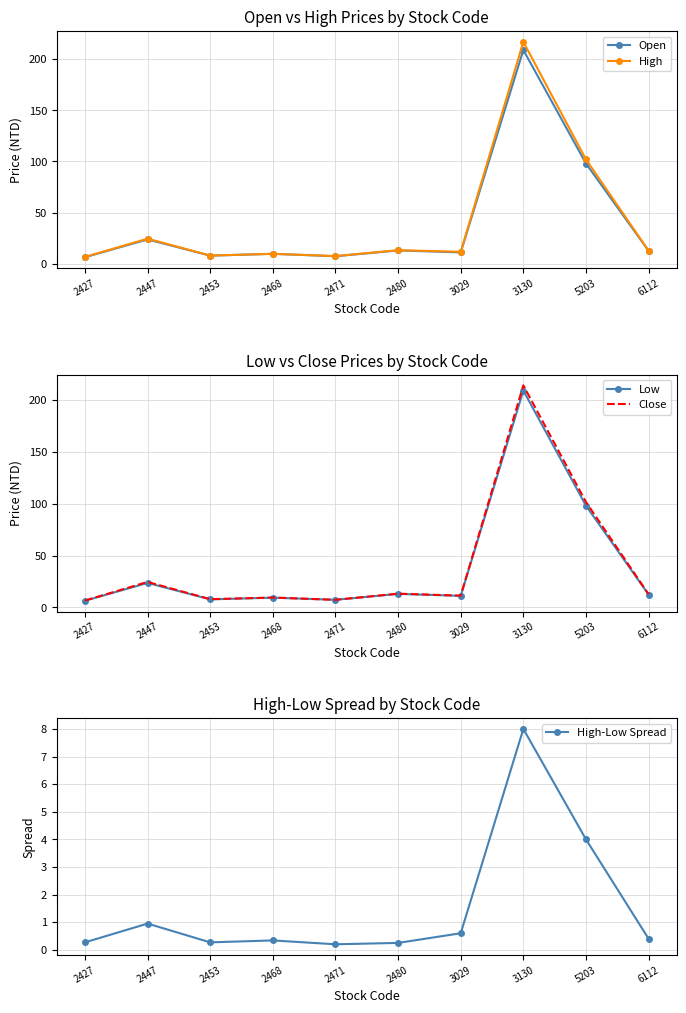

True or false: Low and Open cross at least once.

False